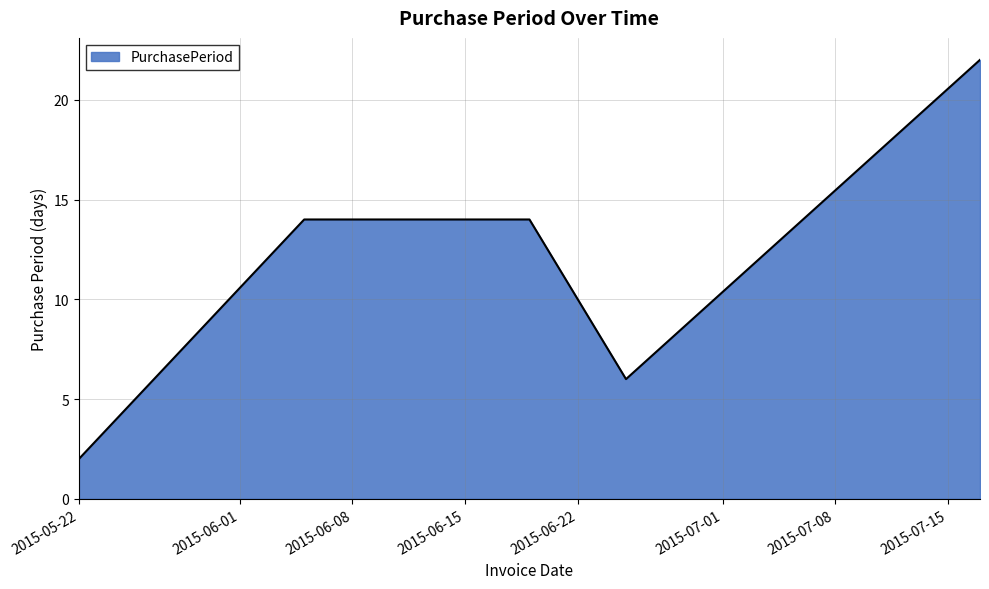

Reading left to right, extract all data points from this chart.

2	14	14	6	22